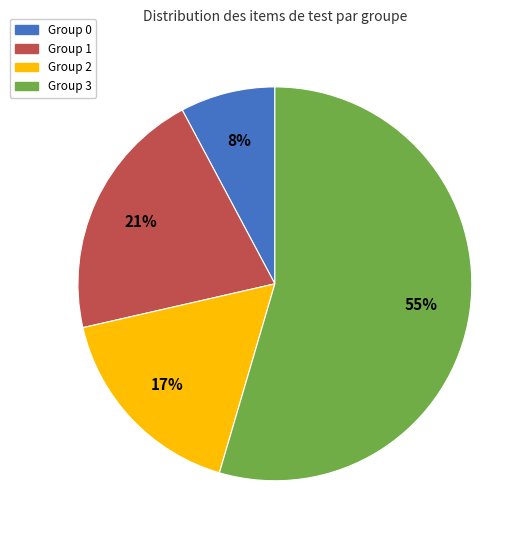

What percentage is the Group 1 slice, to the nearest percent?

21%